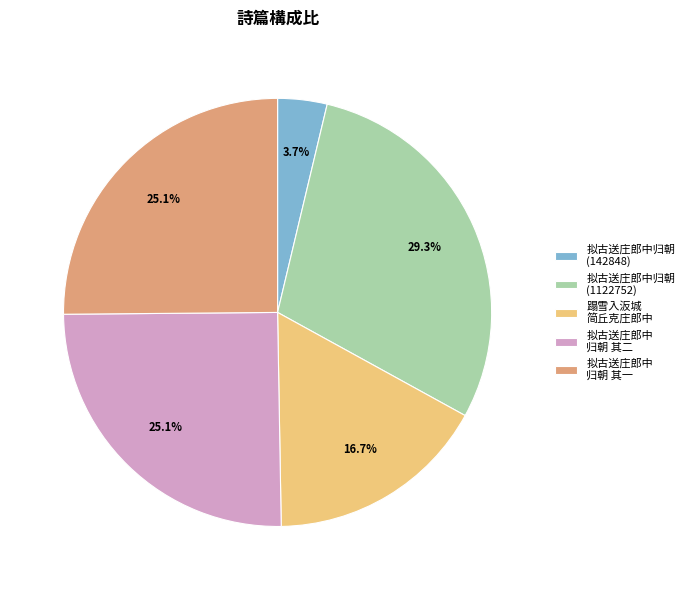

Is 蹋雪入汳城 简丘克庄郎中 the majority of the pie?

No